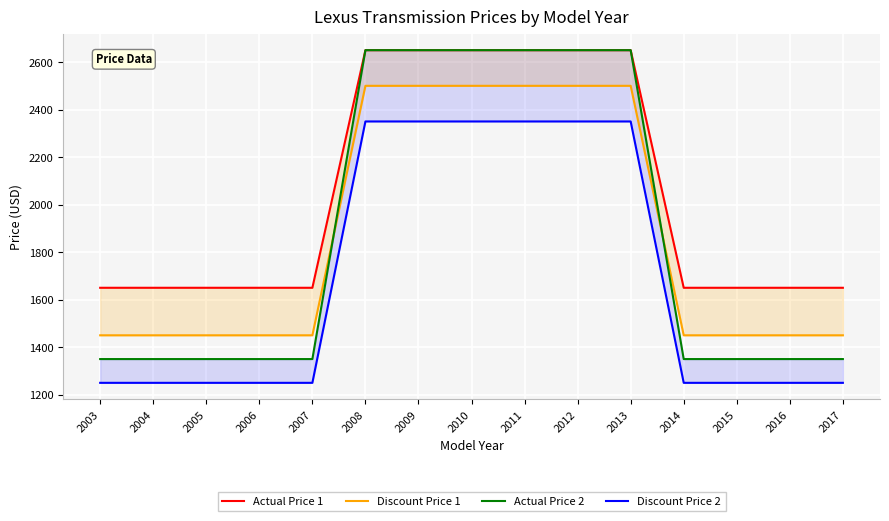

True or false: Actual Price 2 and Actual Price 1 cross at least once.

False